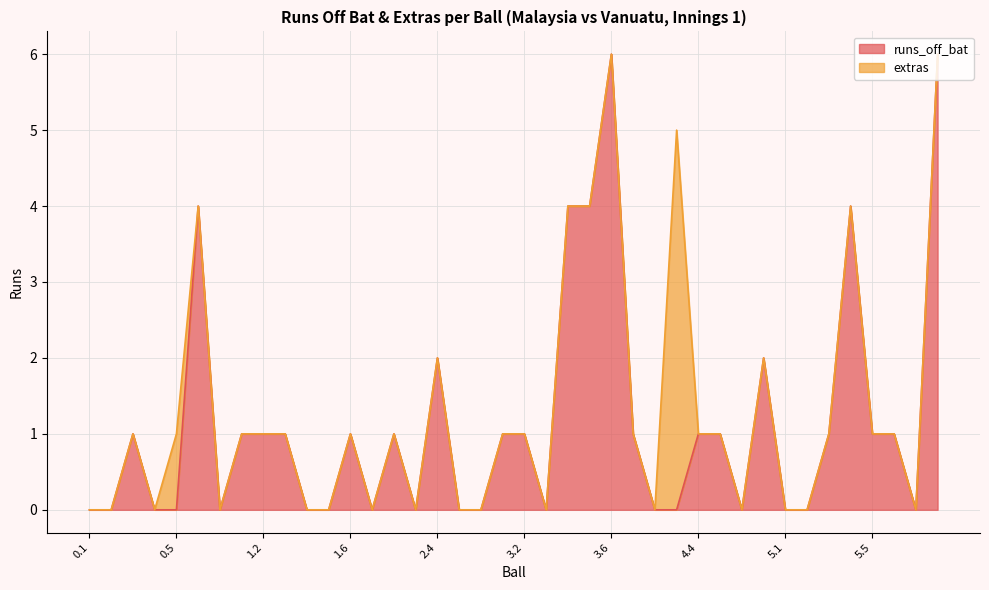

Reading left to right, transcribe all the data shown in this chart.

0	0	1	0	0	4	0	1	1	1	0	0	1	0	1	0	2	0	0	1	1	0	4	4	6	1	0	0	1	1	0	2	0	0	1	4	1	1	0	6